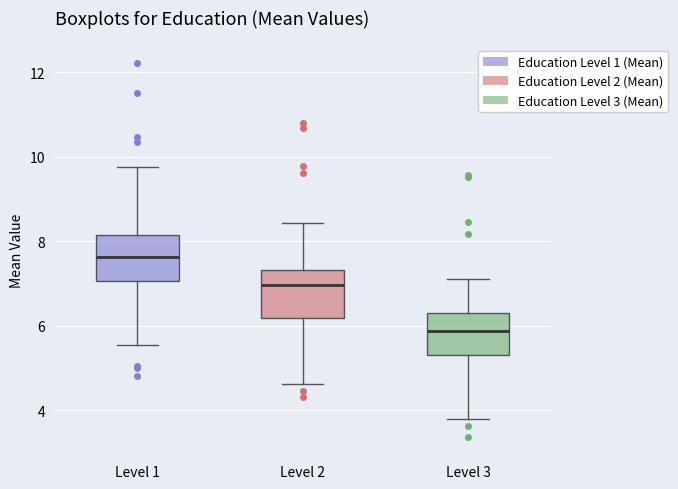

Where does the upper whisker of the box for Level 3 end on the y-axis? The values are not printed on the chart, so give them approximately, as read against the axis.

7.2